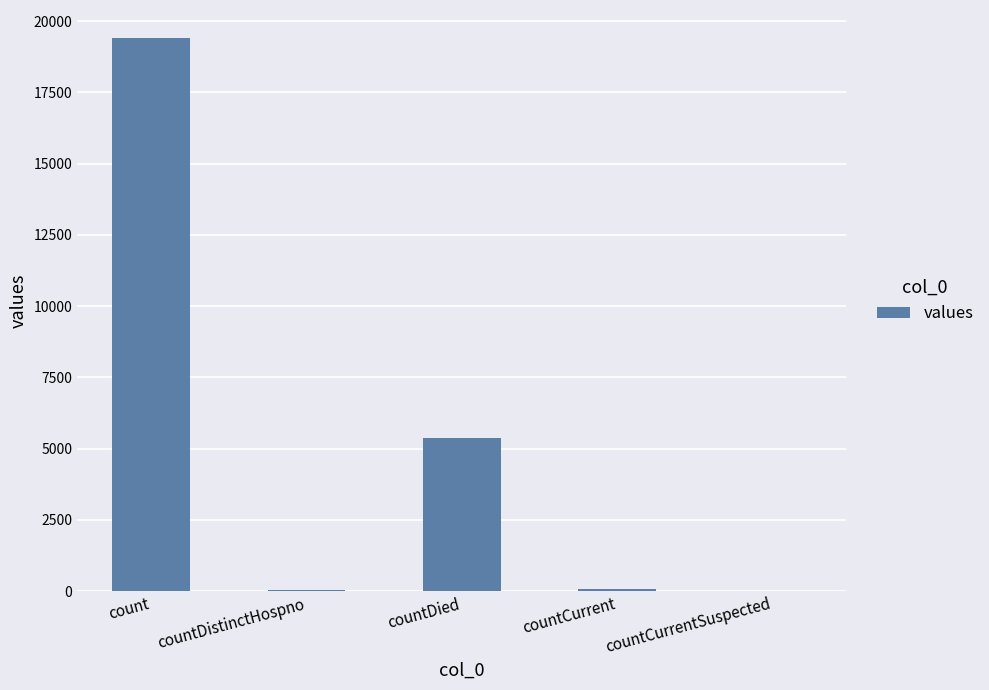

Are the bars grouped side by side (vs. stacked)?

No